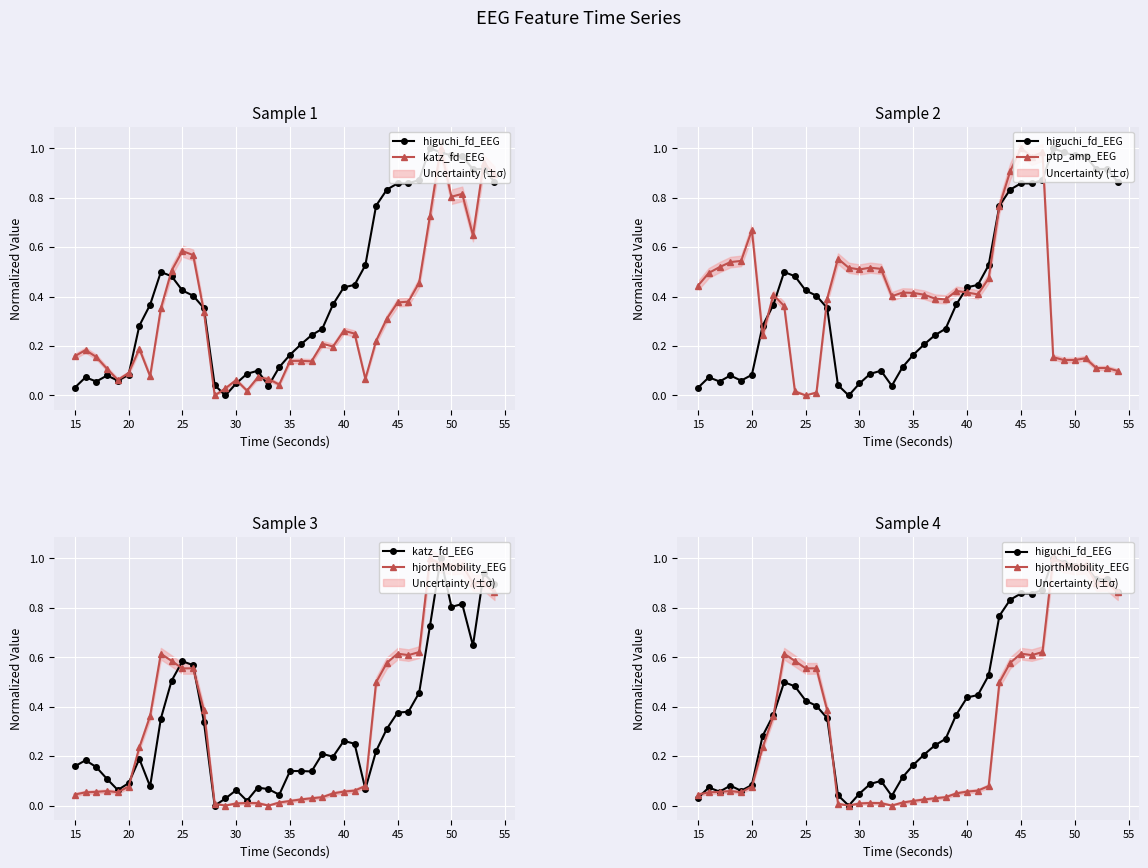

What is the difference between the maximum and minimum values in the ptp_amp_EEG series?

1.0